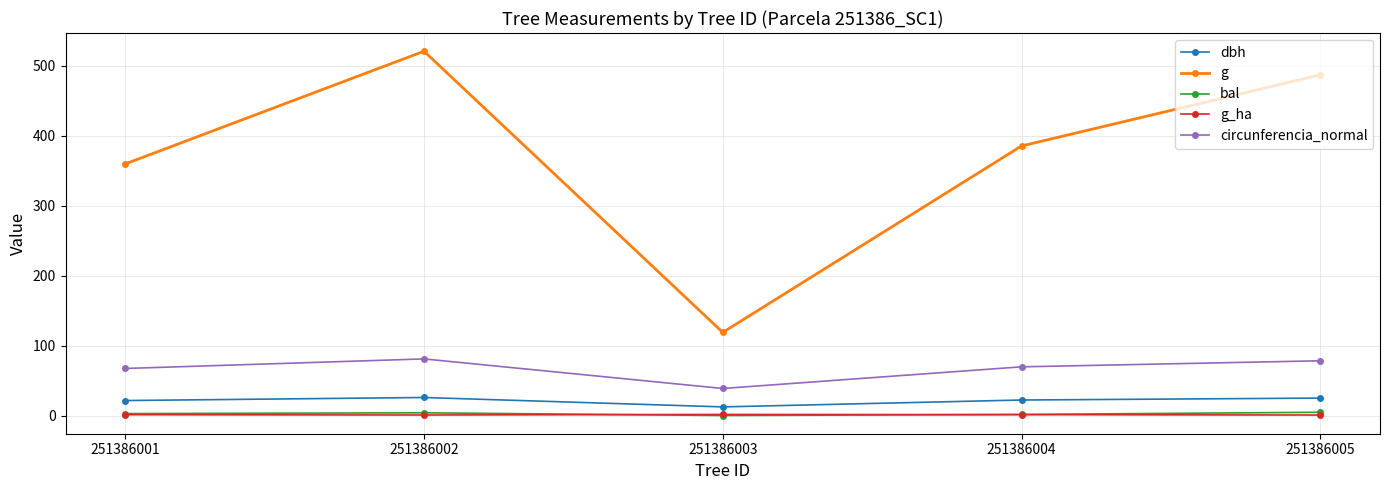

True or false: circunferencia_normal has a value of 78.2 at 251386005.

True